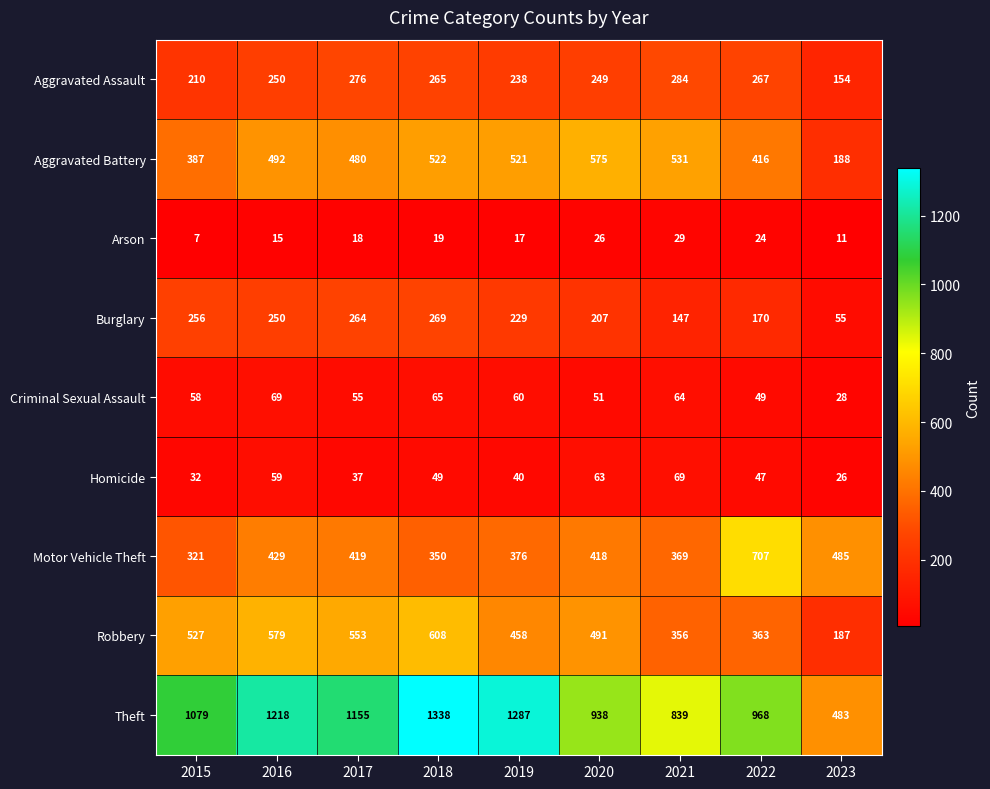

What is the total value across all series at 2017?

3257